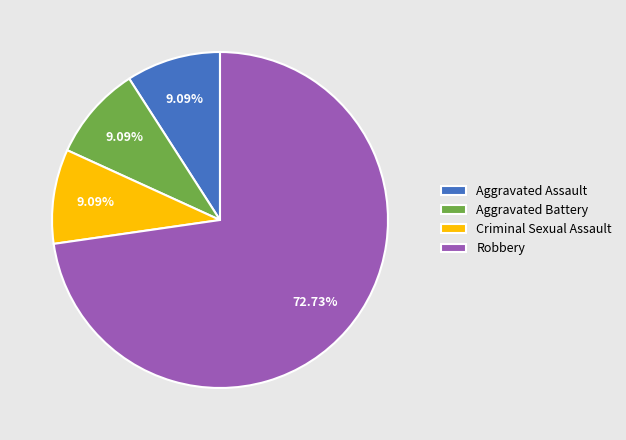

Which category accounts for the majority?

Robbery